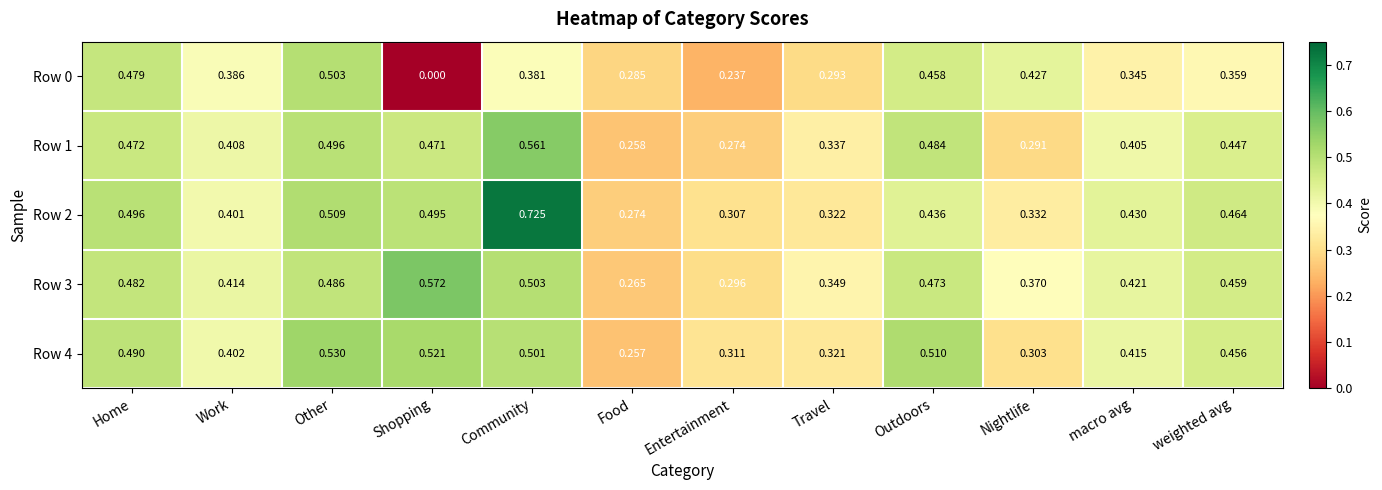

At which label does Row 2 reach its minimum?

Food